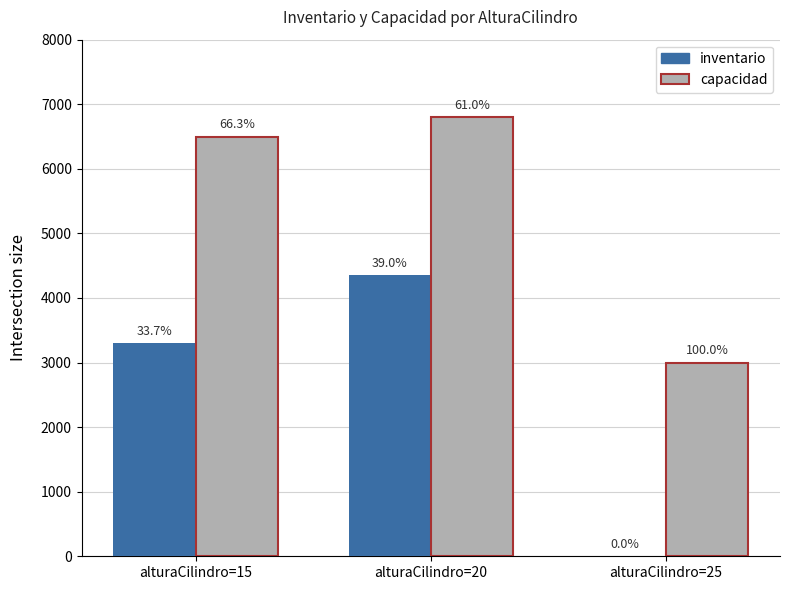

What are all the series names shown in the legend?

inventario, capacidad